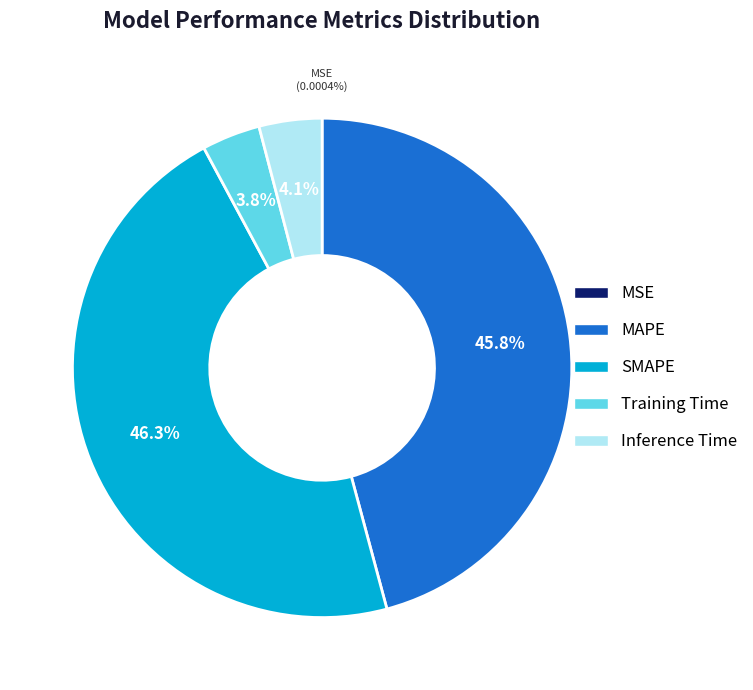

Is it true that MAPE is 59% of the pie?

False